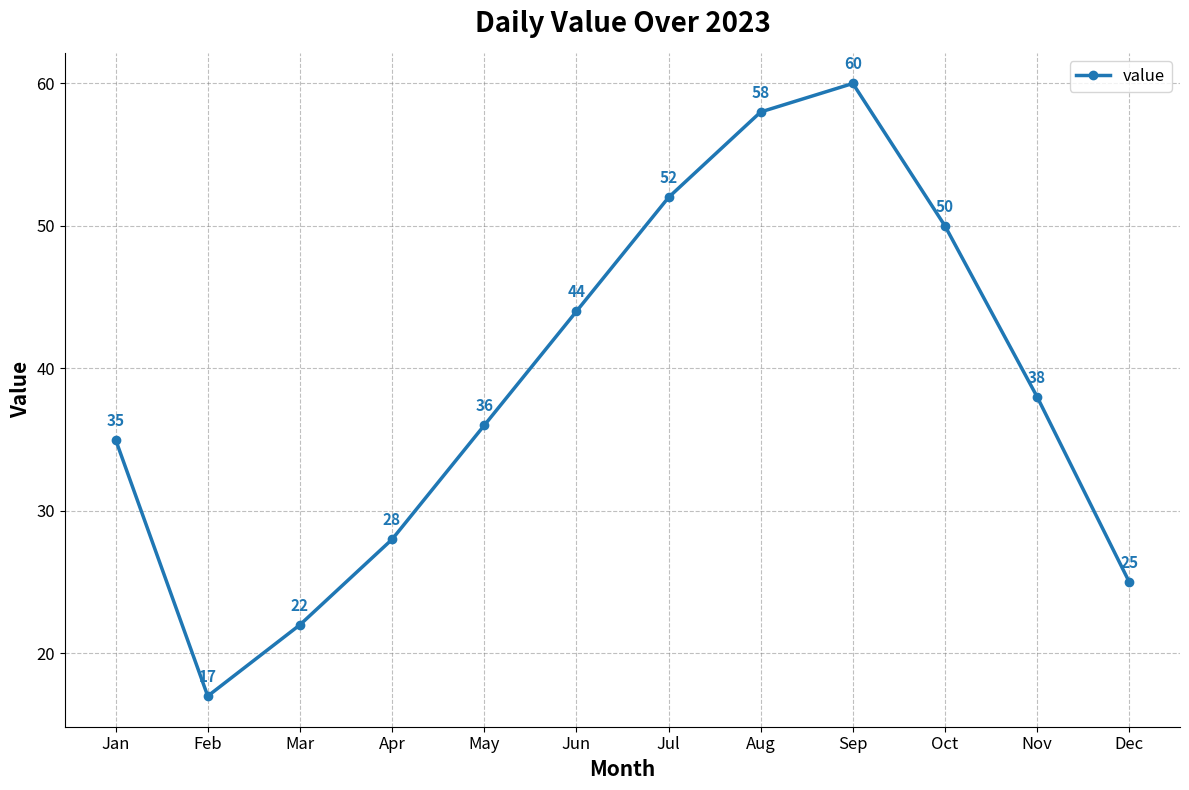

How many series are shown in this chart?

1